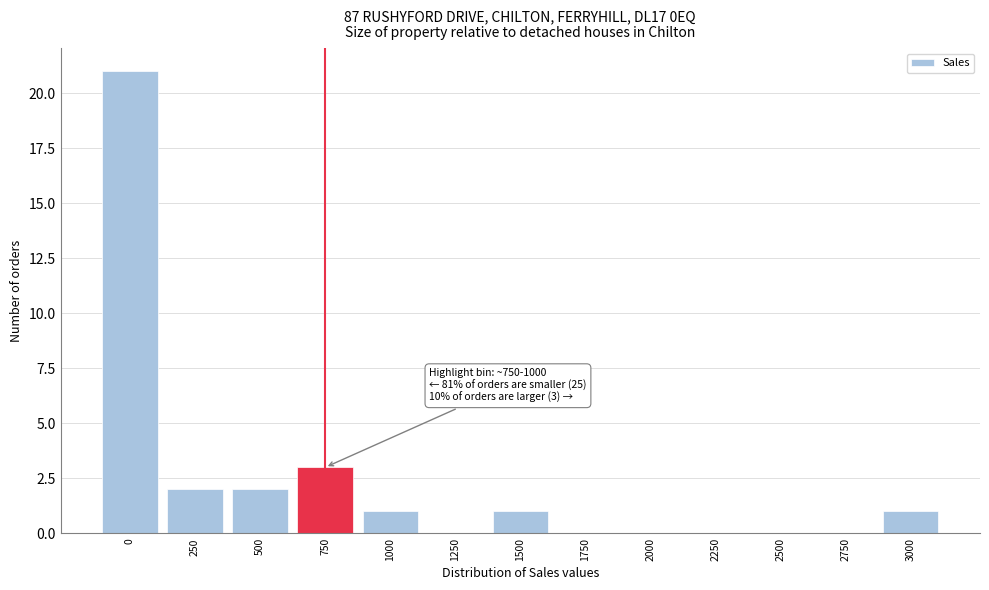

Reading left to right, extract all data points from this chart.

0=21	250=2	500=2	750=3	1000=1	1250=0	1500=1	1750=0	2000=0	2250=0	2500=0	2750=0	3000=1